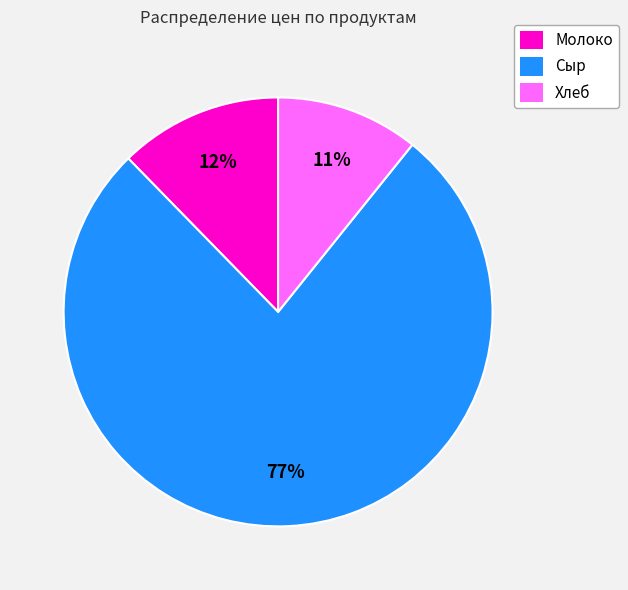

To the nearest percent, what is the average slice percentage?

33%